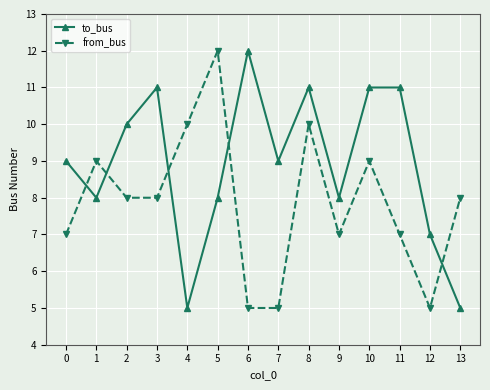

What is the value of the to_bus point at the 13th from the left?

7